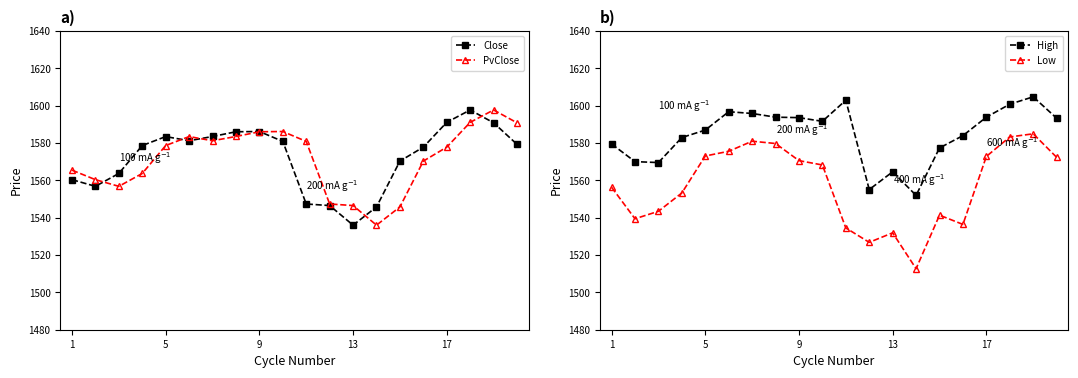

The High series shows 904.1 at 9. True or false?

False